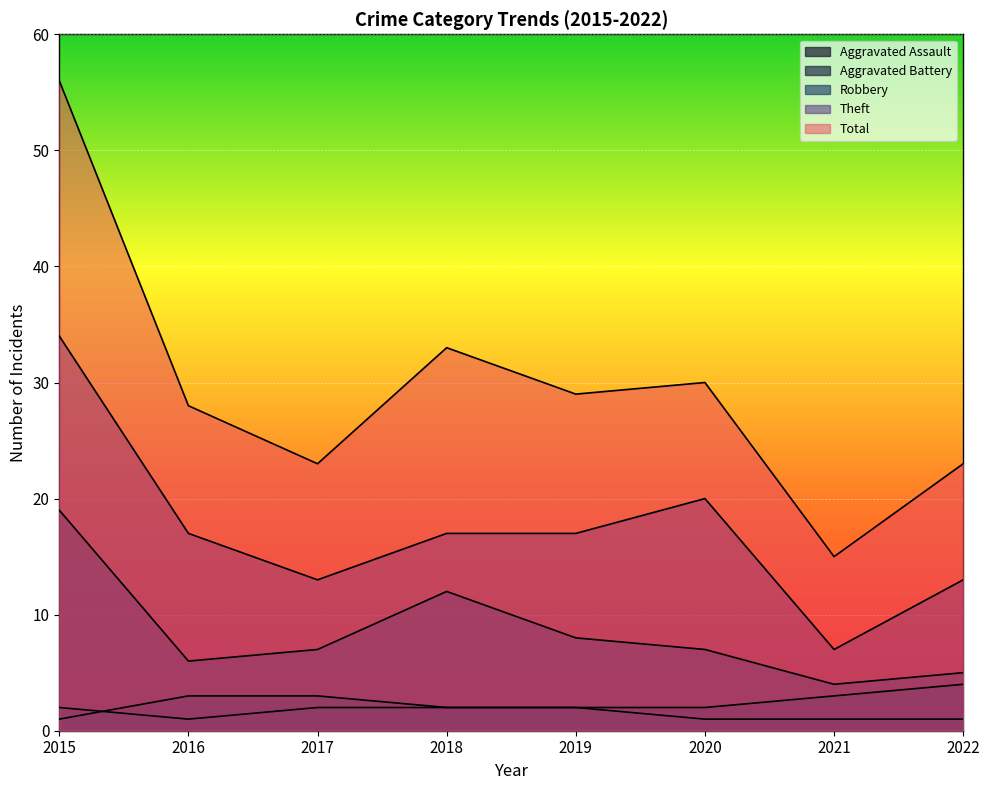

What is the average value of the Total series?

30